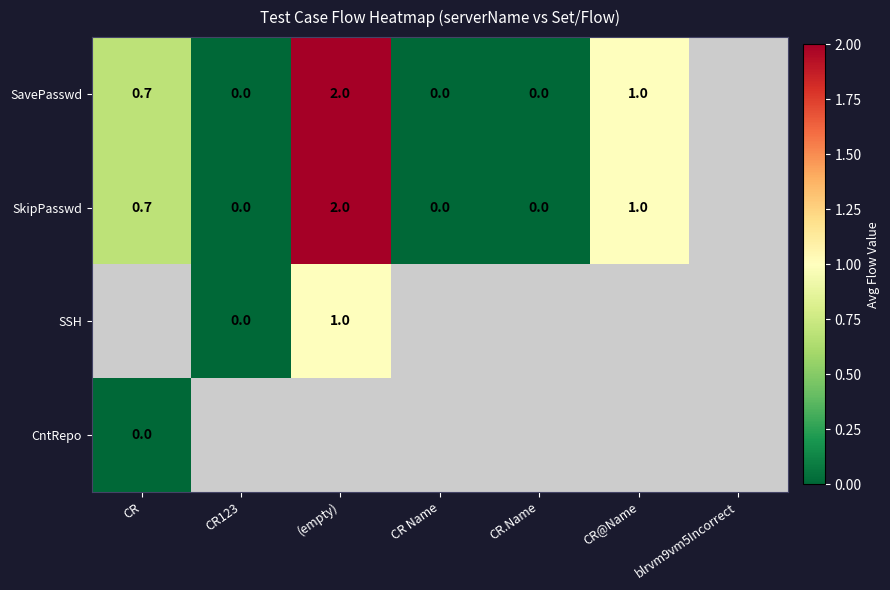

Rank the series by their maximum value, from highest to lowest.

SavePasswd, SkipPasswd, SSH, CntRepo